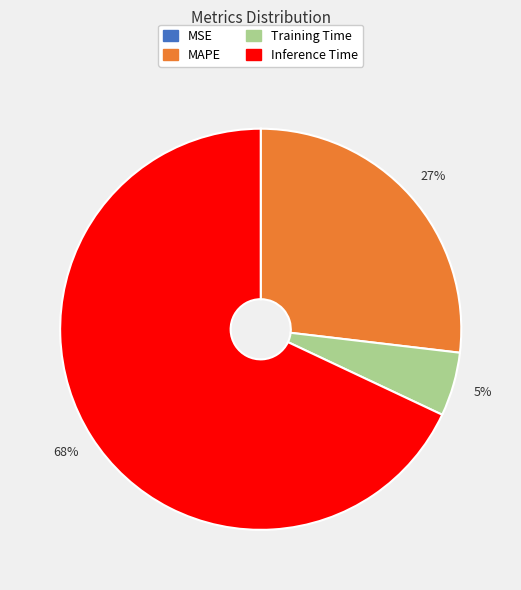

What percentage is the MAPE slice, to the nearest percent?

27%